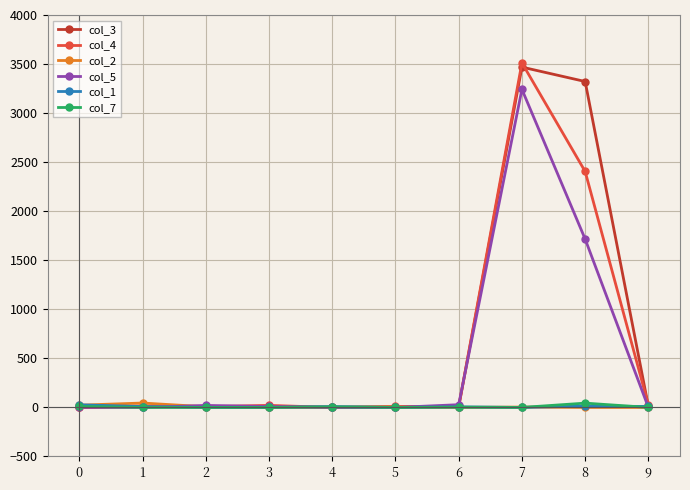

Which series has the widest spread of values?

col_4